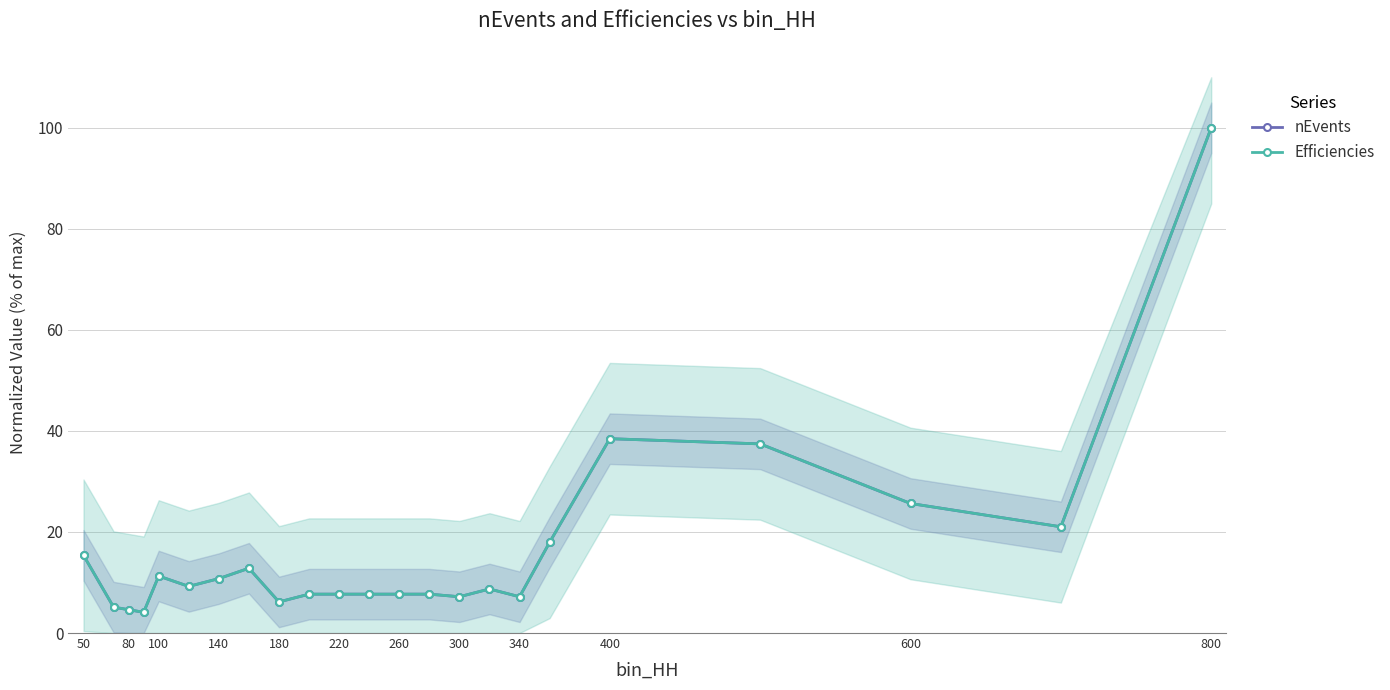

How many interior local peaks does the Efficiencies series have?

4